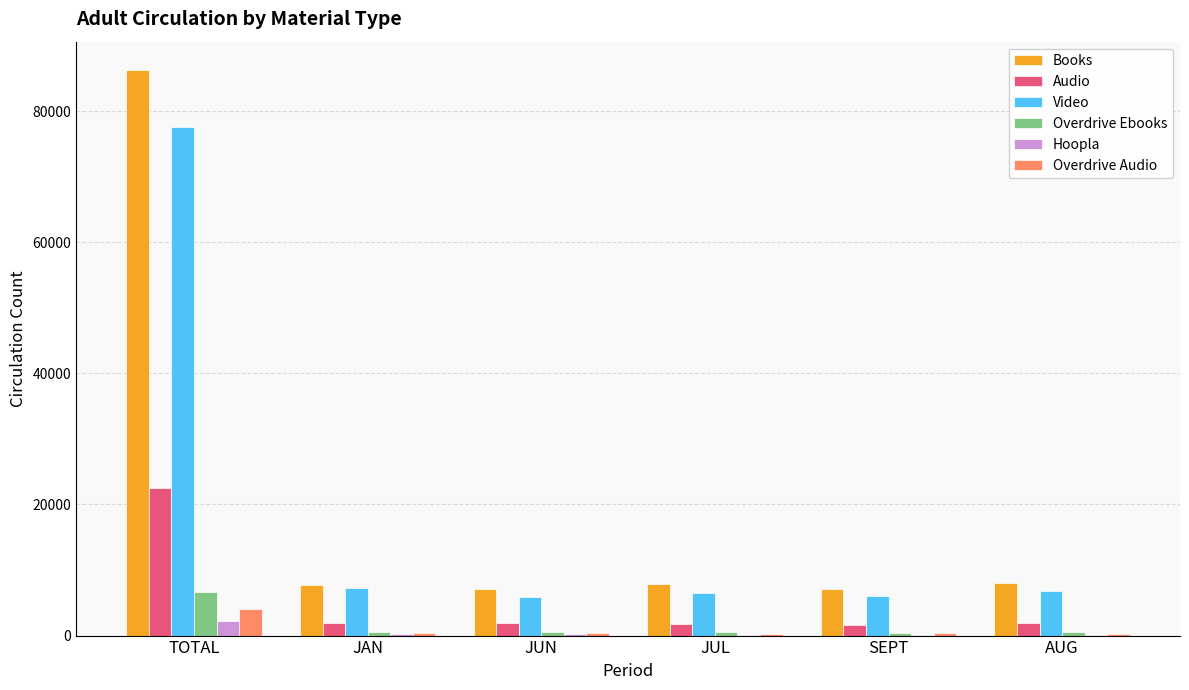

True or false: Overdrive Audio has a value of 1066 at TOTAL.

False